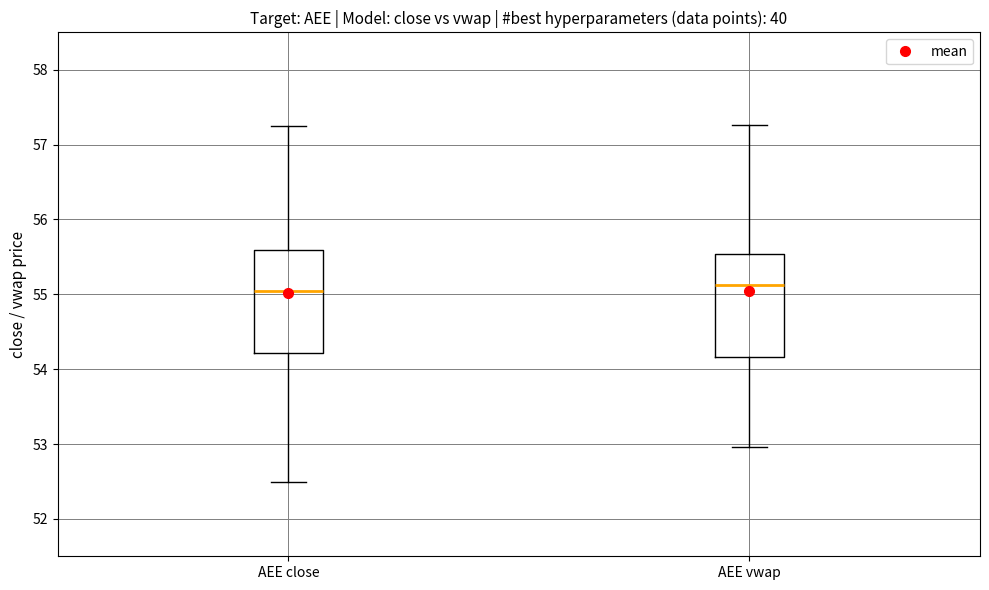

Reading left to right, transcribe this box plot: for each box, give where its median line is, the range the box spans, and where its two whiskers end, as read against the y-axis. The values are not printed on the chart, so give them approximately, as read against the axis.

AEE close: median 55.0, box 54.2 to 55.6, whiskers 52.5 to 57.2
AEE vwap: median 55.1, box 54.2 to 55.5, whiskers 53.0 to 57.3